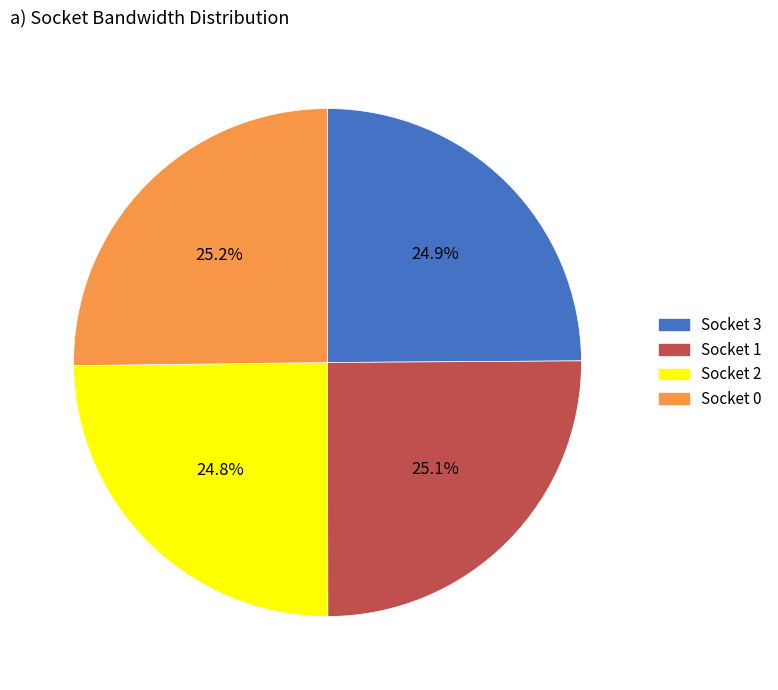

Is there a majority slice in this chart?

No